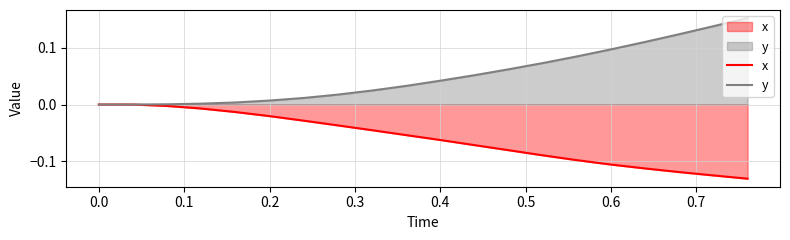

Rank the series by their average value, from lowest to highest.

x, y